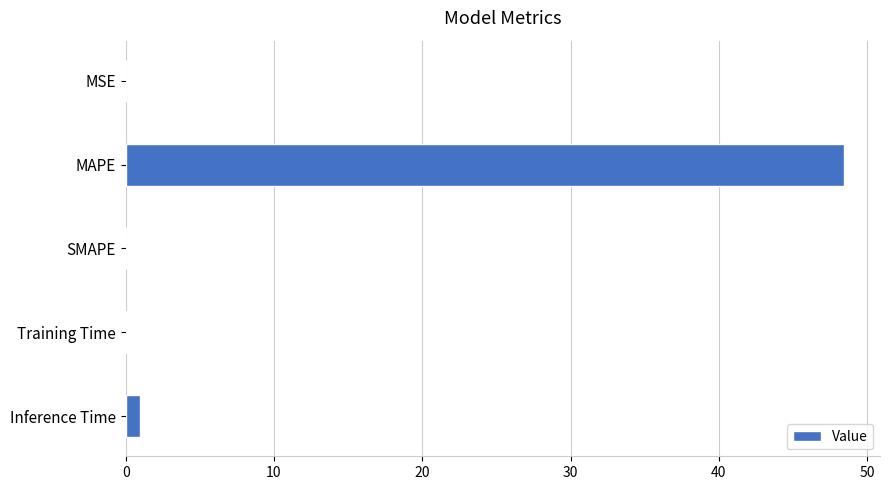

What is the sum of all values?

49.5